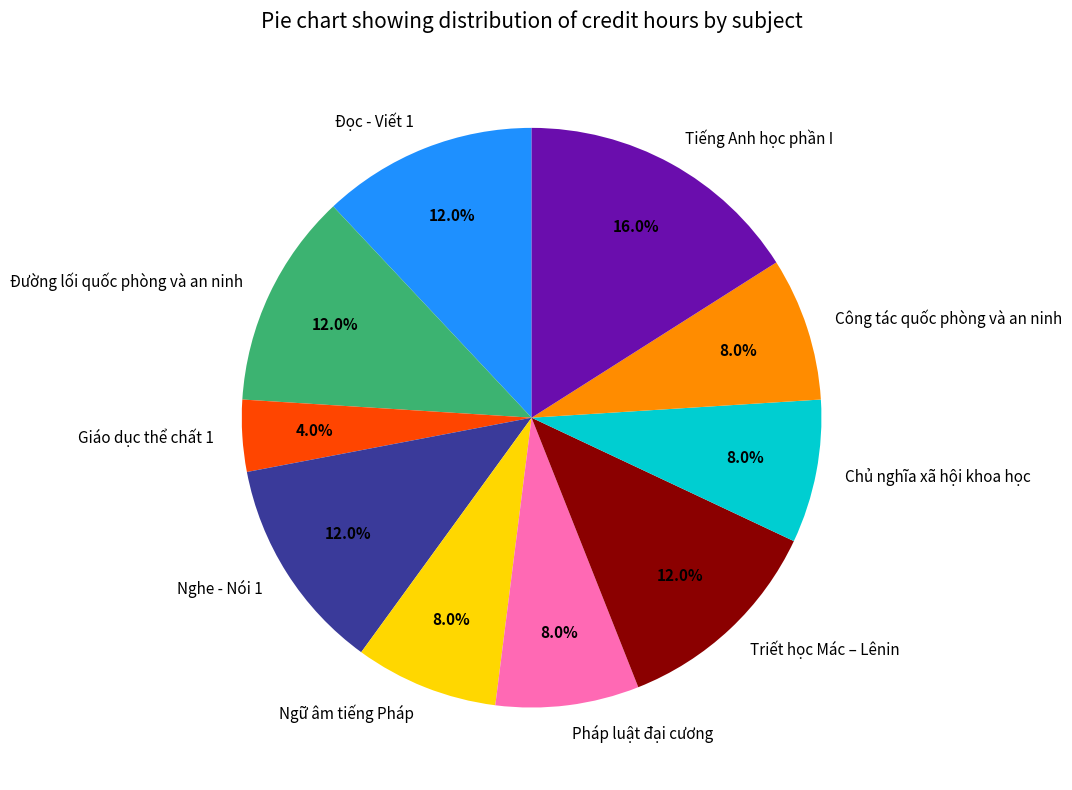

Is it true that Đọc - Viết 1 is 21% of the pie?

False